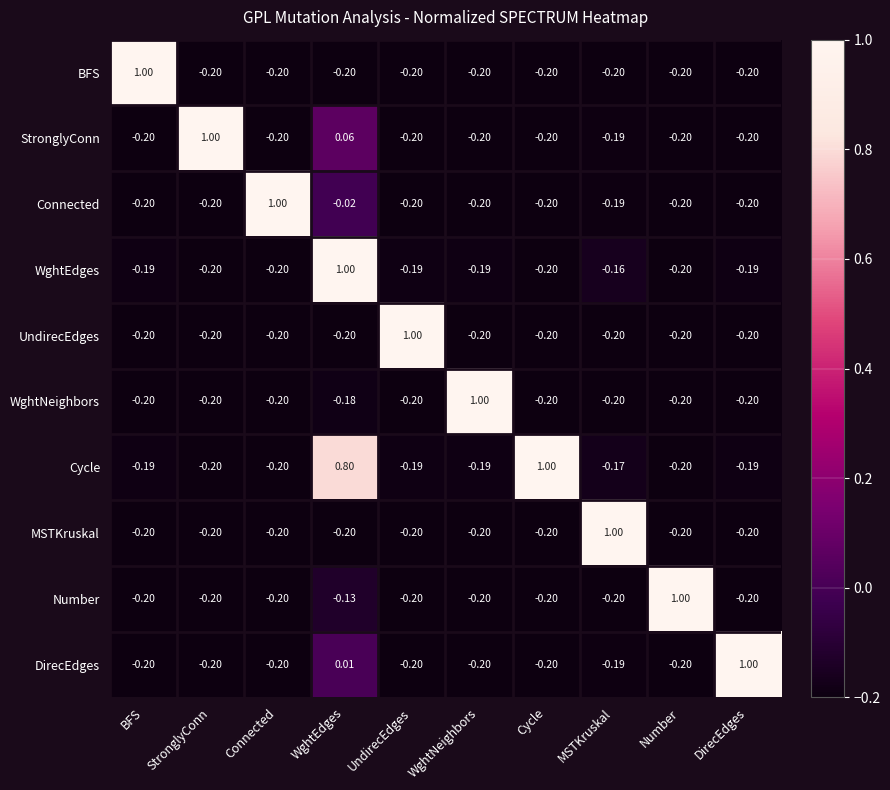

Which category has the highest value in the Number series?

Number